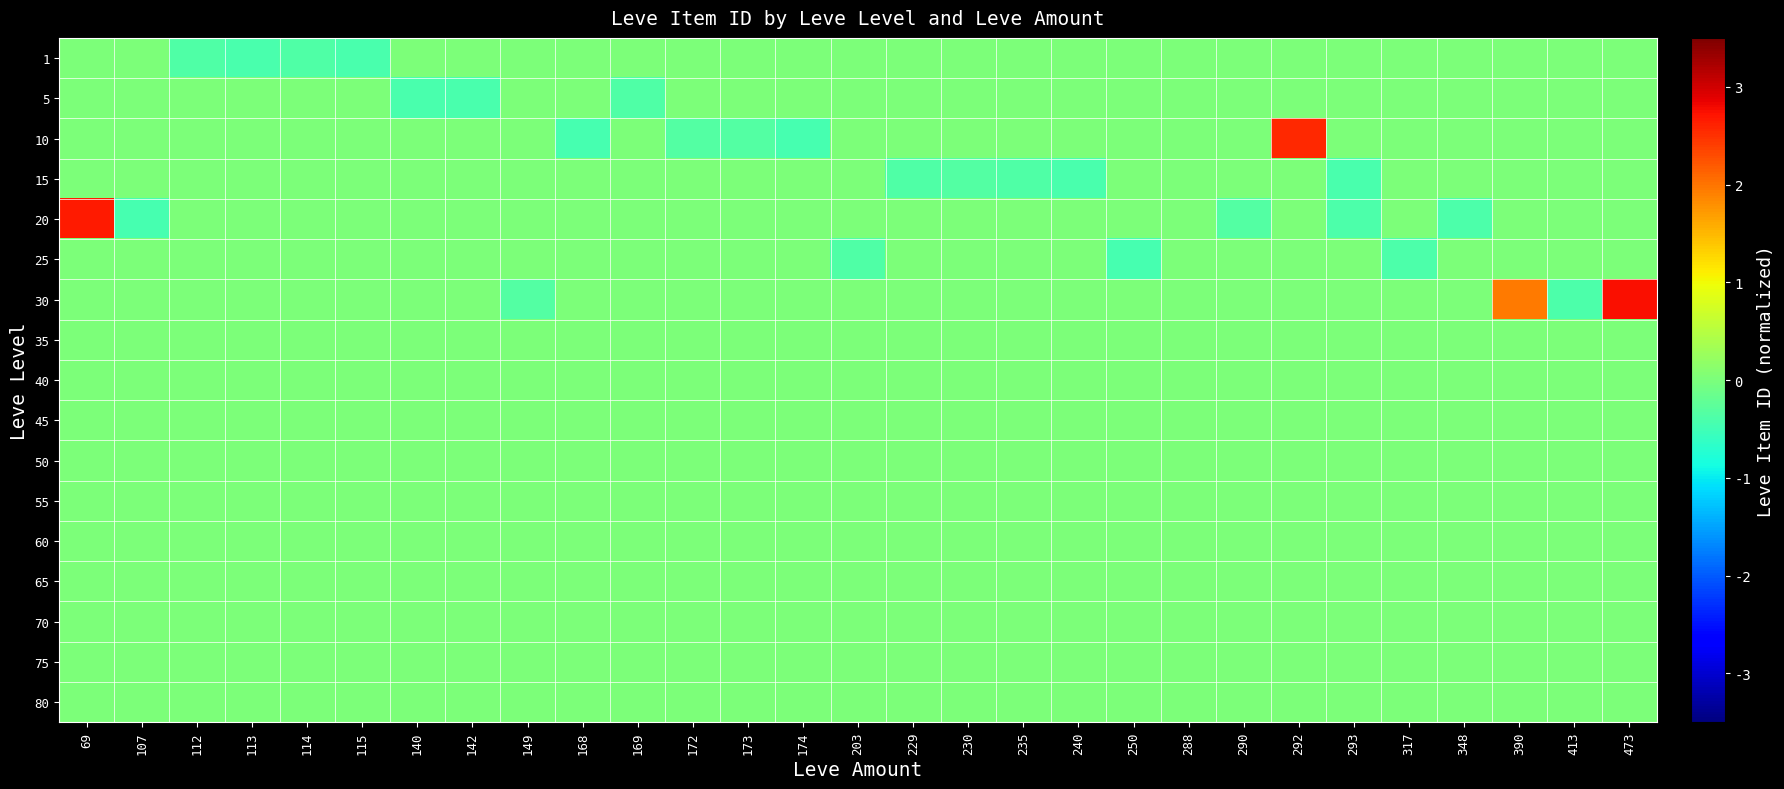

Reading right to left, list all the values displayed in this chart.

1: 473=0.0	413=0.0	390=0.0	348=0.0	317=0.0	293=0.0	292=0.0	290=0.0	288=0.0	250=0.0	240=0.0	235=0.0	230=0.0	229=0.0	203=0.0	174=0.0	173=0.0	172=0.0	169=0.0	168=0.0	149=0.0	142=0.0	140=0.0	115=-0.4	114=-0.4	113=-0.4	112=-0.4	107=0.0	69=0.0
5: 473=0.0	413=0.0	390=0.0	348=0.0	317=0.0	293=0.0	292=0.0	290=0.0	288=0.0	250=0.0	240=0.0	235=0.0	230=0.0	229=0.0	203=0.0	174=0.0	173=0.0	172=0.0	169=-0.4	168=0.0	149=0.0	142=-0.4	140=-0.4	115=0.0	114=0.0	113=0.0	112=0.0	107=0.0	69=0.0
10: 473=0.0	413=0.0	390=0.0	348=0.0	317=0.0	293=0.0	292=2.5	290=0.0	288=0.0	250=0.0	240=0.0	235=0.0	230=0.0	229=0.0	203=0.0	174=-0.5	173=-0.3	172=-0.3	169=0.0	168=-0.5	149=0.0	142=0.0	140=0.0	115=0.0	114=0.0	113=0.0	112=0.0	107=0.0	69=0.0
15: 473=0.0	413=0.0	390=0.0	348=0.0	317=0.0	293=-0.4	292=0.0	290=0.0	288=0.0	250=0.0	240=-0.4	235=-0.4	230=-0.3	229=-0.4	203=0.0	174=0.0	173=0.0	172=0.0	169=0.0	168=0.0	149=0.0	142=0.0	140=0.0	115=0.0	114=0.0	113=0.0	112=0.0	107=0.0	69=0.0
20: 473=0.0	413=0.0	390=0.0	348=-0.4	317=0.0	293=-0.4	292=0.0	290=-0.3	288=0.0	250=0.0	240=0.0	235=0.0	230=0.0	229=0.0	203=0.0	174=0.0	173=0.0	172=0.0	169=0.0	168=0.0	149=0.0	142=0.0	140=0.0	115=0.0	114=0.0	113=0.0	112=0.0	107=-0.5	69=2.7
25: 473=0.0	413=0.0	390=0.0	348=0.0	317=-0.4	293=0.0	292=0.0	290=0.0	288=0.0	250=-0.5	240=0.0	235=0.0	230=0.0	229=0.0	203=-0.4	174=0.0	173=0.0	172=0.0	169=0.0	168=0.0	149=0.0	142=0.0	140=0.0	115=0.0	114=0.0	113=0.0	112=0.0	107=0.0	69=0.0
30: 473=2.8	413=-0.4	390=2.0	348=0.0	317=0.0	293=0.0	292=0.0	290=0.0	288=0.0	250=0.0	240=0.0	235=0.0	230=0.0	229=0.0	203=0.0	174=0.0	173=0.0	172=0.0	169=0.0	168=0.0	149=-0.3	142=0.0	140=0.0	115=0.0	114=0.0	113=0.0	112=0.0	107=0.0	69=0.0
35: 473=0.0	413=0.0	390=0.0	348=0.0	317=0.0	293=0.0	292=0.0	290=0.0	288=0.0	250=0.0	240=0.0	235=0.0	230=0.0	229=0.0	203=0.0	174=0.0	173=0.0	172=0.0	169=0.0	168=0.0	149=0.0	142=0.0	140=0.0	115=0.0	114=0.0	113=0.0	112=0.0	107=0.0	69=0.0
40: 473=0.0	413=0.0	390=0.0	348=0.0	317=0.0	293=0.0	292=0.0	290=0.0	288=0.0	250=0.0	240=0.0	235=0.0	230=0.0	229=0.0	203=0.0	174=0.0	173=0.0	172=0.0	169=0.0	168=0.0	149=0.0	142=0.0	140=0.0	115=0.0	114=0.0	113=0.0	112=0.0	107=0.0	69=0.0
45: 473=0.0	413=0.0	390=0.0	348=0.0	317=0.0	293=0.0	292=0.0	290=0.0	288=0.0	250=0.0	240=0.0	235=0.0	230=0.0	229=0.0	203=0.0	174=0.0	173=0.0	172=0.0	169=0.0	168=0.0	149=0.0	142=0.0	140=0.0	115=0.0	114=0.0	113=0.0	112=0.0	107=0.0	69=0.0
50: 473=0.0	413=0.0	390=0.0	348=0.0	317=0.0	293=0.0	292=0.0	290=0.0	288=0.0	250=0.0	240=0.0	235=0.0	230=0.0	229=0.0	203=0.0	174=0.0	173=0.0	172=0.0	169=0.0	168=0.0	149=0.0	142=0.0	140=0.0	115=0.0	114=0.0	113=0.0	112=0.0	107=0.0	69=0.0
55: 473=0.0	413=0.0	390=0.0	348=0.0	317=0.0	293=0.0	292=0.0	290=0.0	288=0.0	250=0.0	240=0.0	235=0.0	230=0.0	229=0.0	203=0.0	174=0.0	173=0.0	172=0.0	169=0.0	168=0.0	149=0.0	142=0.0	140=0.0	115=0.0	114=0.0	113=0.0	112=0.0	107=0.0	69=0.0
60: 473=0.0	413=0.0	390=0.0	348=0.0	317=0.0	293=0.0	292=0.0	290=0.0	288=0.0	250=0.0	240=0.0	235=0.0	230=0.0	229=0.0	203=0.0	174=0.0	173=0.0	172=0.0	169=0.0	168=0.0	149=0.0	142=0.0	140=0.0	115=0.0	114=0.0	113=0.0	112=0.0	107=0.0	69=0.0
65: 473=0.0	413=0.0	390=0.0	348=0.0	317=0.0	293=0.0	292=0.0	290=0.0	288=0.0	250=0.0	240=0.0	235=0.0	230=0.0	229=0.0	203=0.0	174=0.0	173=0.0	172=0.0	169=0.0	168=0.0	149=0.0	142=0.0	140=0.0	115=0.0	114=0.0	113=0.0	112=0.0	107=0.0	69=0.0
70: 473=0.0	413=0.0	390=0.0	348=0.0	317=0.0	293=0.0	292=0.0	290=0.0	288=0.0	250=0.0	240=0.0	235=0.0	230=0.0	229=0.0	203=0.0	174=0.0	173=0.0	172=0.0	169=0.0	168=0.0	149=0.0	142=0.0	140=0.0	115=0.0	114=0.0	113=0.0	112=0.0	107=0.0	69=0.0
75: 473=0.0	413=0.0	390=0.0	348=0.0	317=0.0	293=0.0	292=0.0	290=0.0	288=0.0	250=0.0	240=0.0	235=0.0	230=0.0	229=0.0	203=0.0	174=0.0	173=0.0	172=0.0	169=0.0	168=0.0	149=0.0	142=0.0	140=0.0	115=0.0	114=0.0	113=0.0	112=0.0	107=0.0	69=0.0
80: 473=0.0	413=0.0	390=0.0	348=0.0	317=0.0	293=0.0	292=0.0	290=0.0	288=0.0	250=0.0	240=0.0	235=0.0	230=0.0	229=0.0	203=0.0	174=0.0	173=0.0	172=0.0	169=0.0	168=0.0	149=0.0	142=0.0	140=0.0	115=0.0	114=0.0	113=0.0	112=0.0	107=0.0	69=0.0